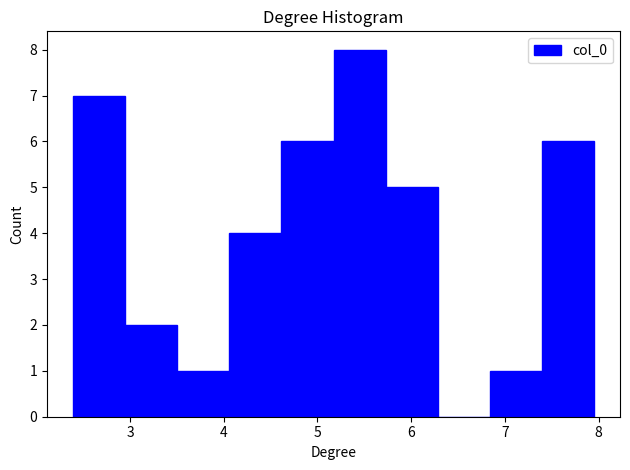

Reading left to right, list every bar in this chart as the range it spans on the x-axis followed by its height. Neither the bar edges nor the heights are printed on the chart, so give them approximately, as read against the axes.

2.4 to 2.9: 7
2.9 to 3.5: 2
3.5 to 4.1: 1
4.1 to 4.6: 4
4.6 to 5.2: 6
5.2 to 5.7: 8
5.7 to 6.3: 5
6.3 to 6.8: 0
6.8 to 7.4: 1
7.4 to 8.0: 6